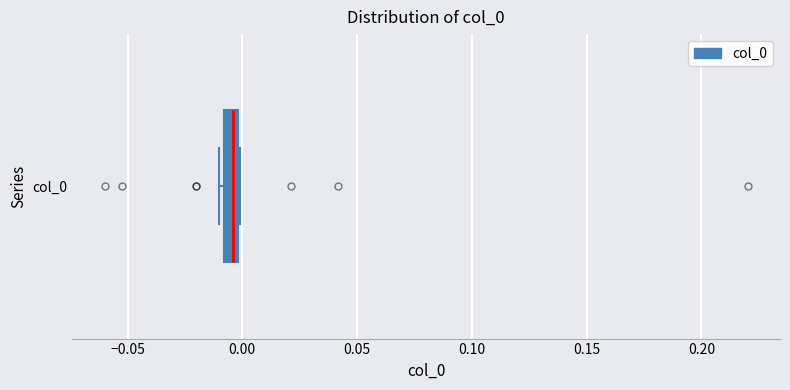

Where does the median line of the box for col_0 sit on the x-axis? The values are not printed on the chart, so give them approximately, as read against the axis.

-0.005